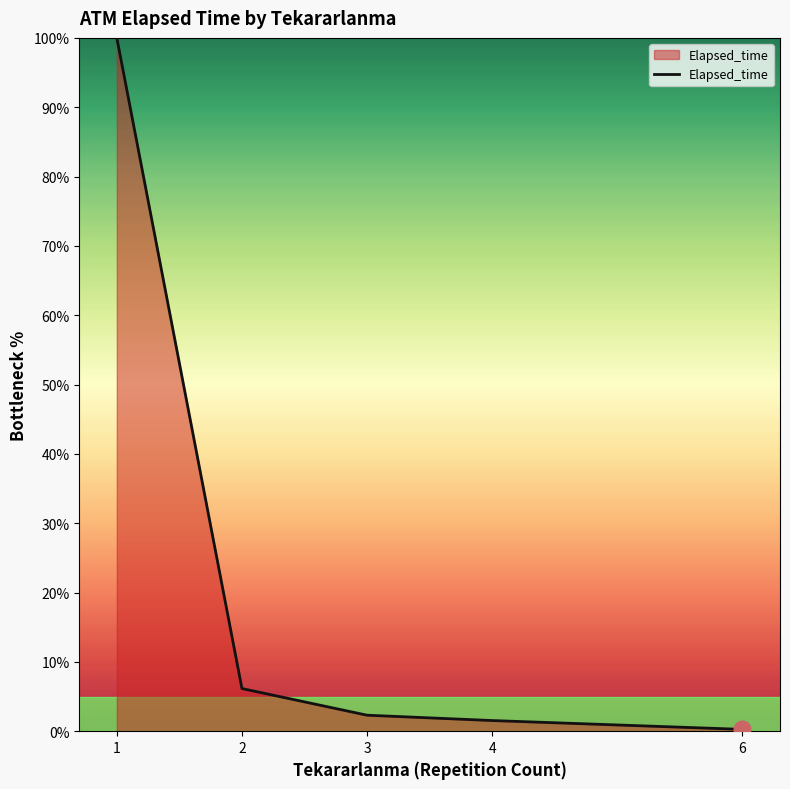

Which label corresponds to the smallest value in the chart?

6